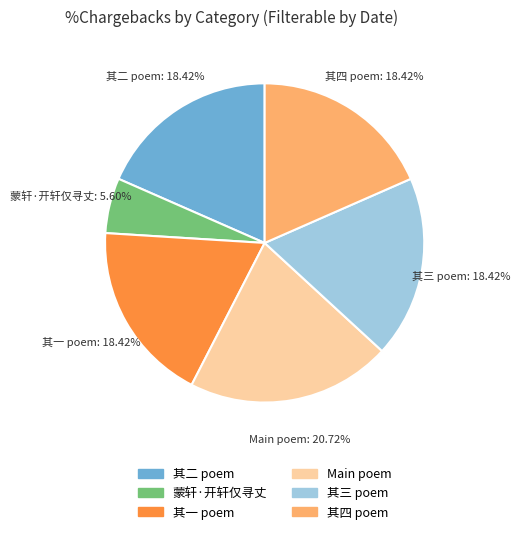

Is there any slice that represents more than half of the pie?

No